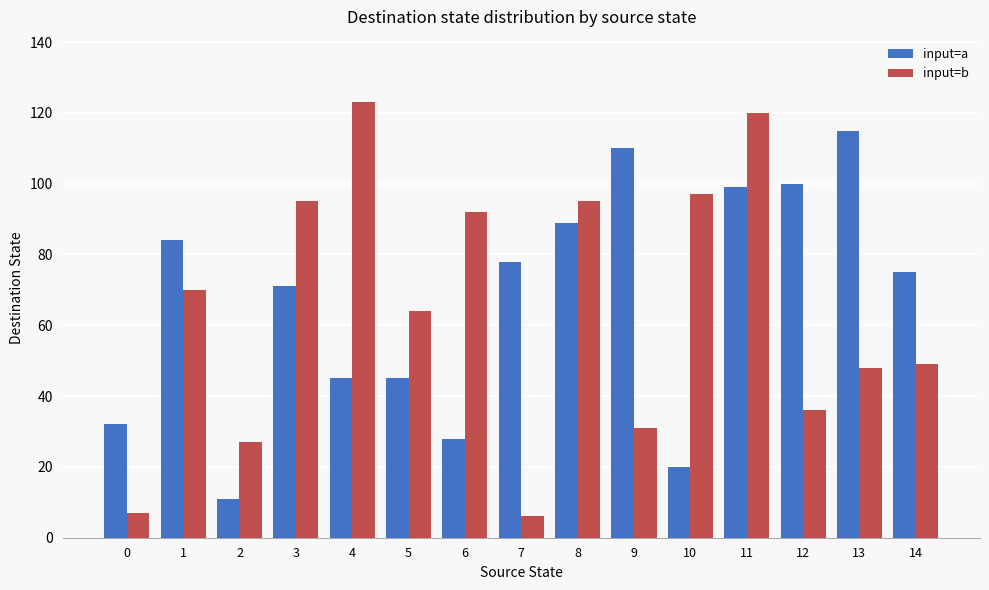

Is the value of input=b at 9 greater than the value of input=a at 9?

No